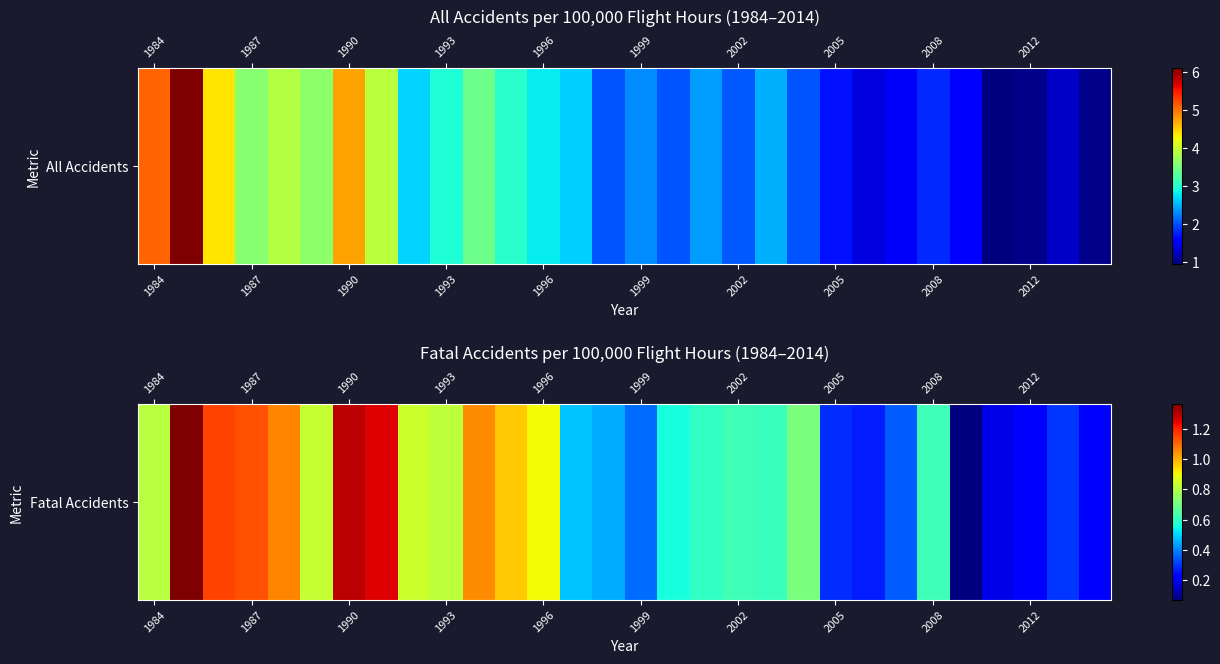

What value does the data have at 28?

0.3